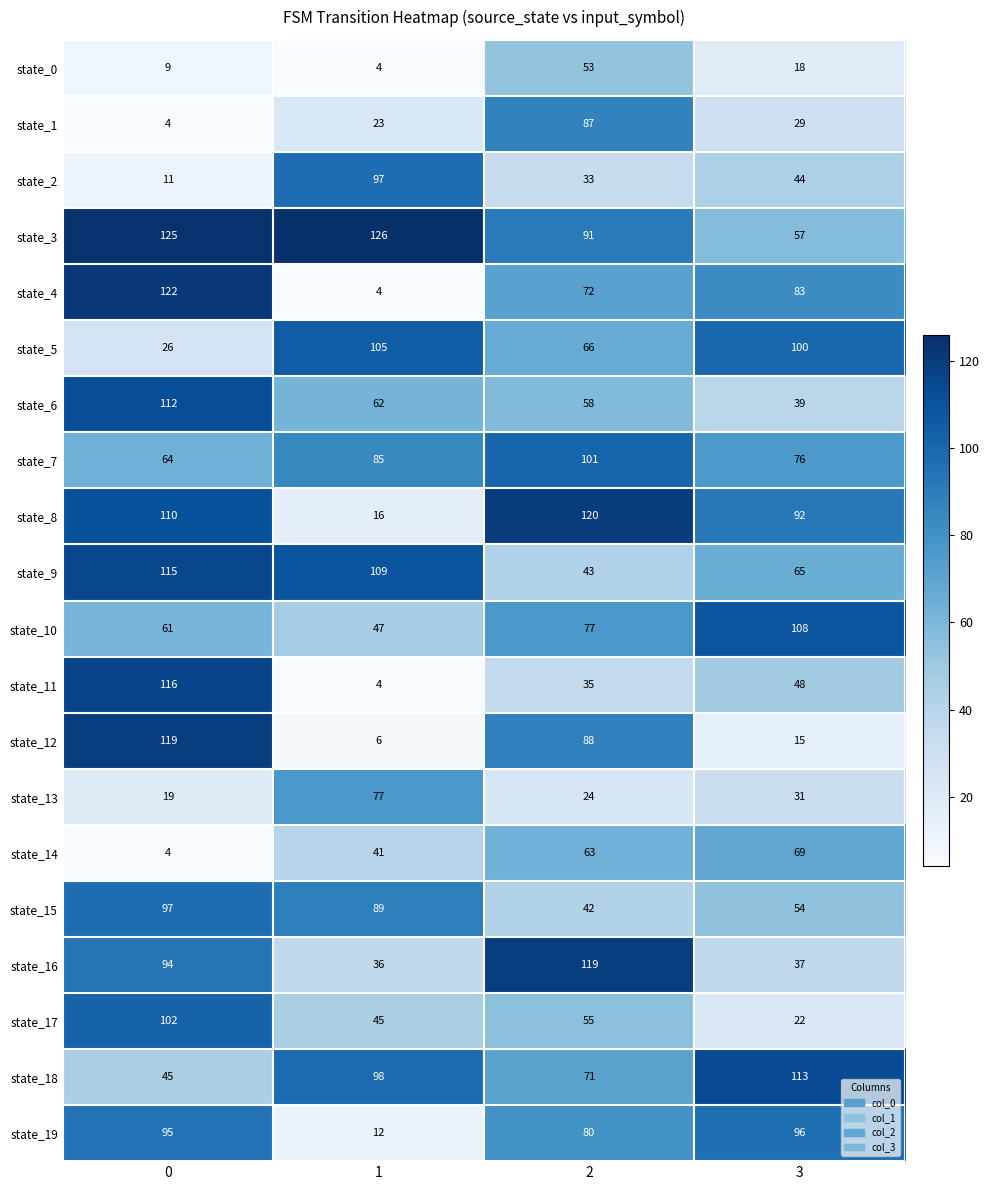

Which series has the largest range (max minus min)?

state_4